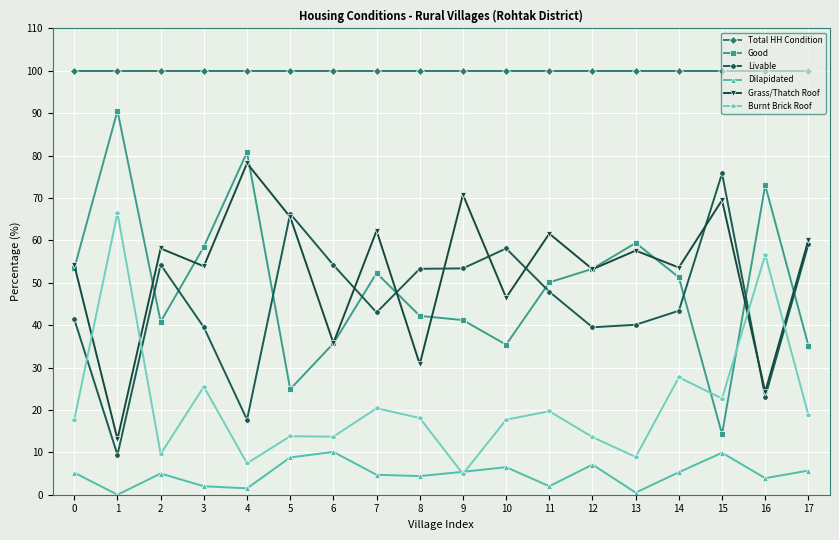

Where is the first local minimum for Burnt Brick Roof?

2